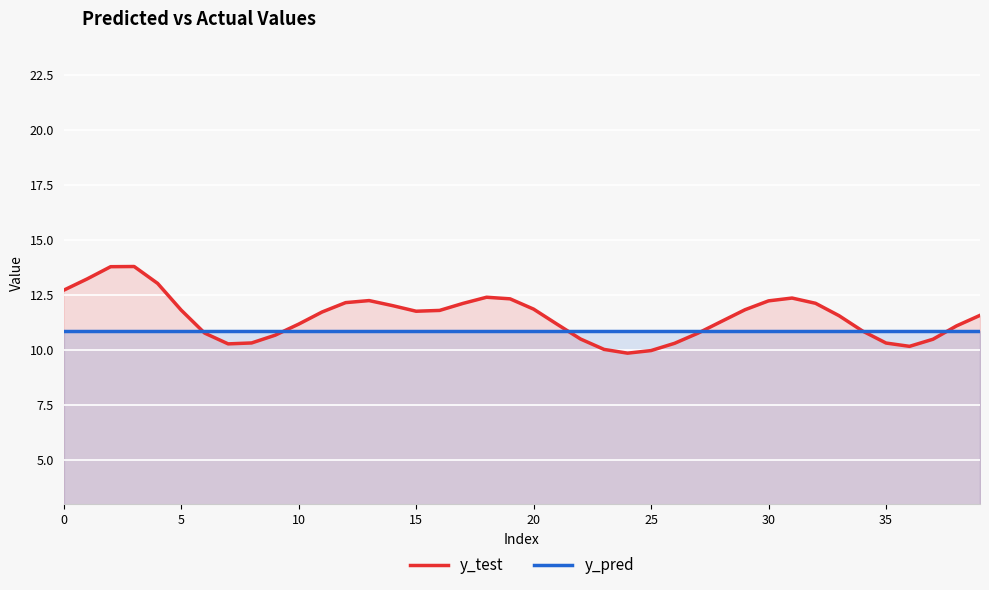

Reading right to left, list all the values displayed in this chart.

y_test: 11.6	11.1	10.5	10.2	10.3	10.9	11.6	12.1	12.4	12.2	11.8	11.3	10.8	10.3	10.0	9.9	10.0	10.5	11.2	11.9	12.3	12.4	12.1	11.8	11.8	12.0	12.2	12.2	11.7	11.2	10.7	10.3	10.3	10.8	11.8	13.0	13.8	13.8	13.2	12.7
y_pred: 10.9	10.9	10.9	10.9	10.9	10.9	10.9	10.9	10.9	10.9	10.9	10.9	10.9	10.9	10.9	10.9	10.9	10.9	10.9	10.9	10.9	10.9	10.9	10.9	10.9	10.9	10.9	10.9	10.9	10.9	10.9	10.9	10.9	10.9	10.9	10.9	10.9	10.9	10.9	10.9